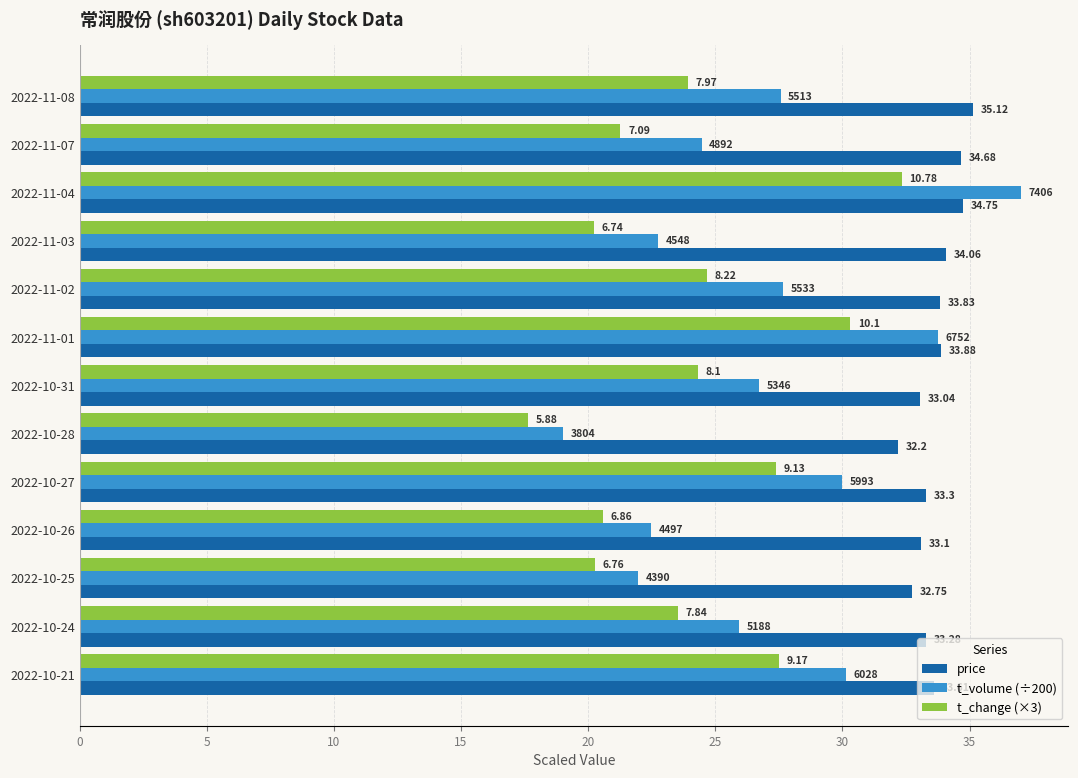

Reading left to right, what are all the values shown in this chart?

price: 35.1	34.7	34.8	34.1	33.8	33.9	33.0	32.2	33.3	33.1	32.8	33.3	33.6
t_volume (÷200): 27.6	24.5	37.0	22.7	27.7	33.8	26.7	19.0	30.0	22.5	21.9	25.9	30.1
t_change (×3): 23.9	21.3	32.3	20.2	24.7	30.3	24.3	17.6	27.4	20.6	20.3	23.5	27.5